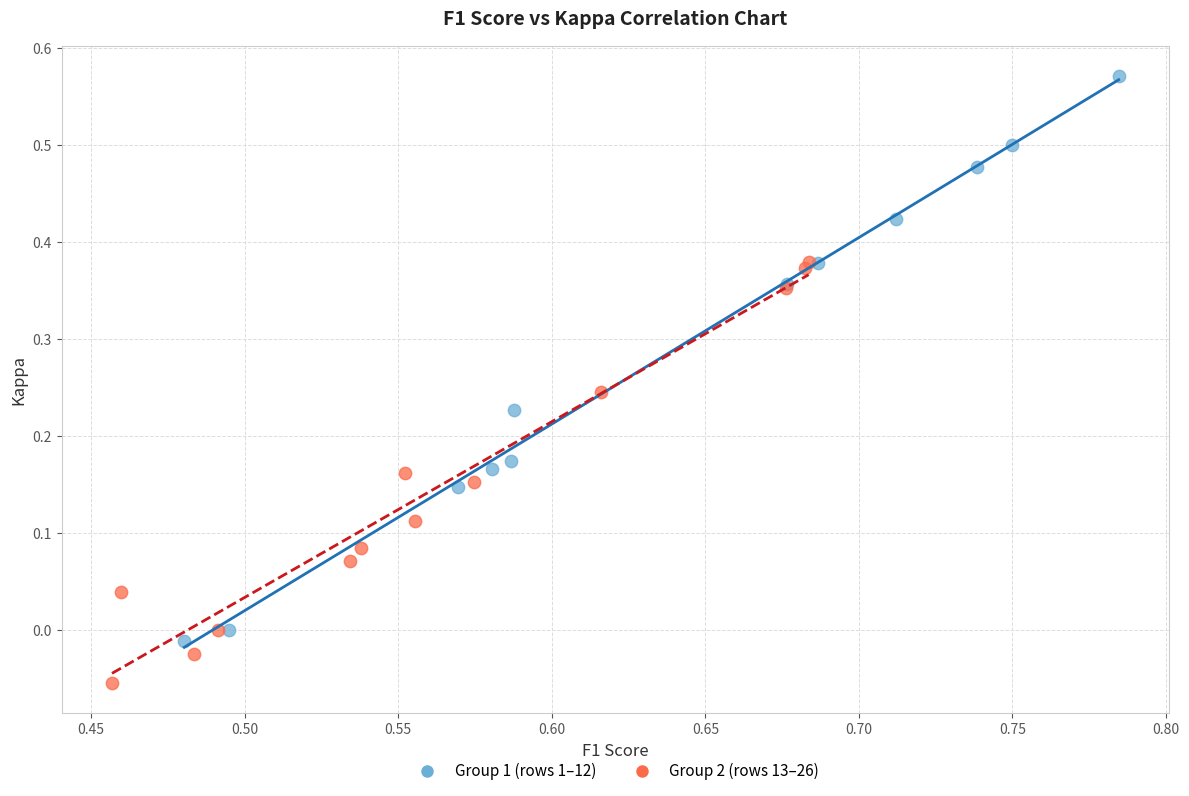

Which series reaches the maximum Y coordinate?

Group 1 (rows 1–12)